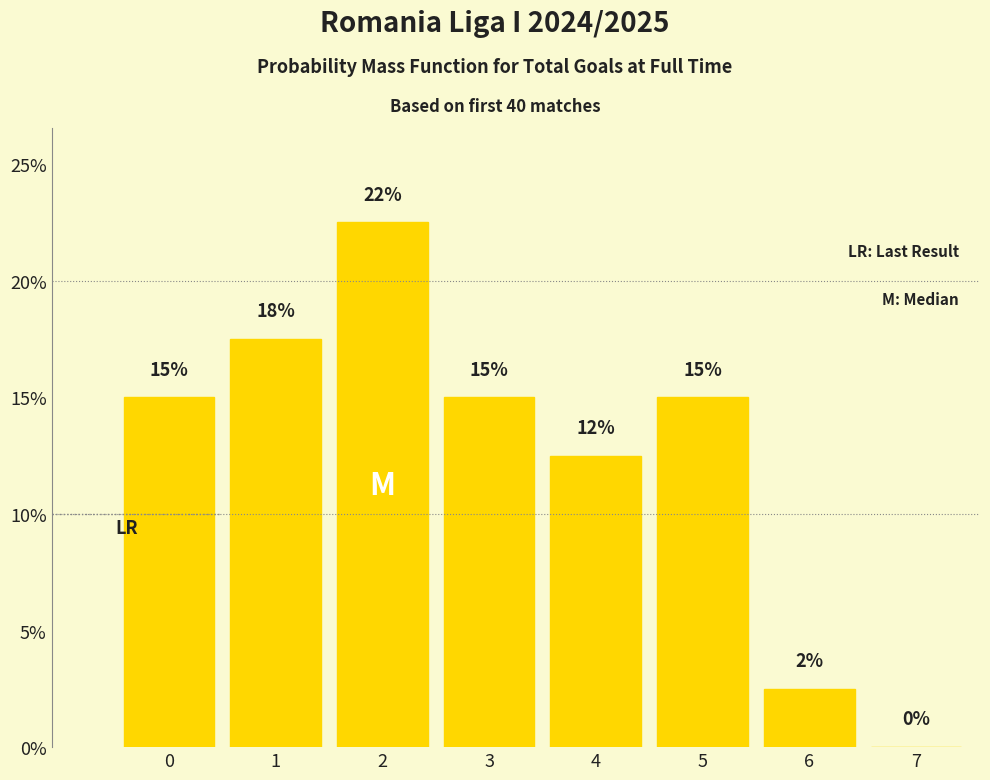

What is the greatest value displayed?

22.5